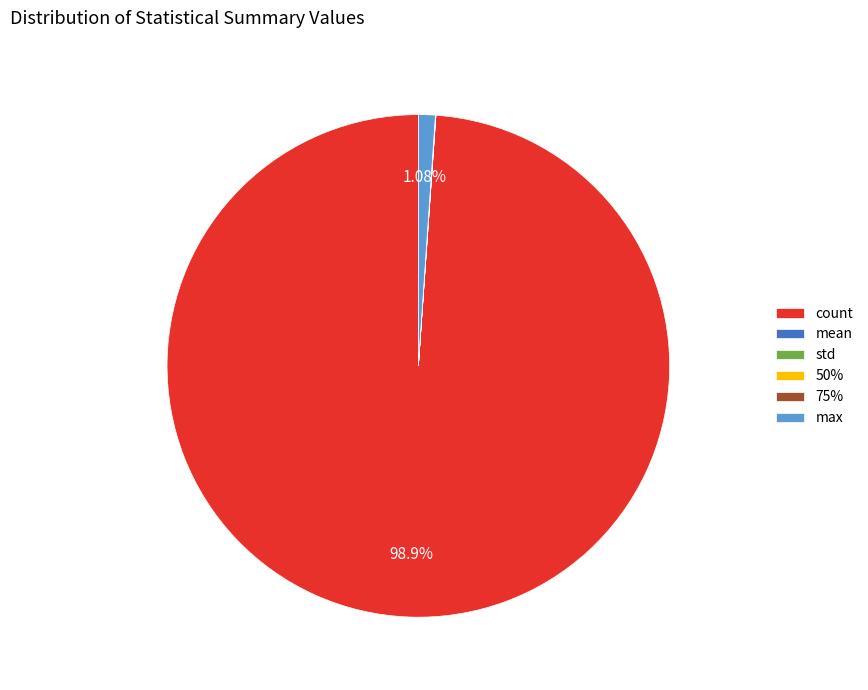

Between max and count, which is larger?

count